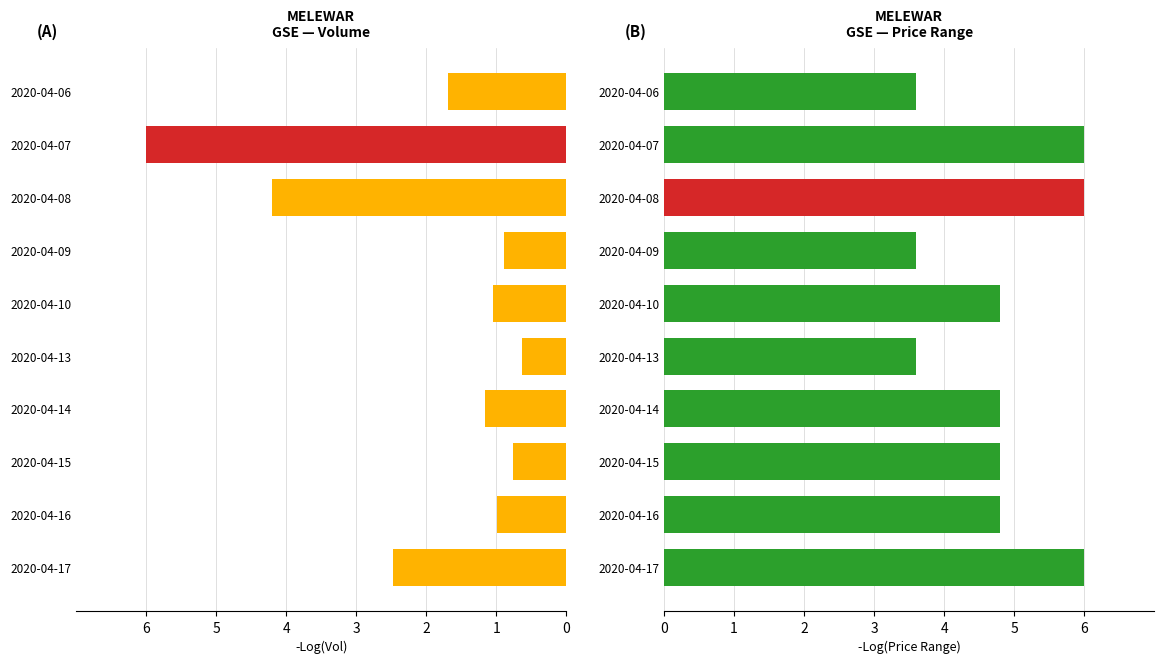

Which series changed the most between 2020-04-15 and 2020-04-16?

vol